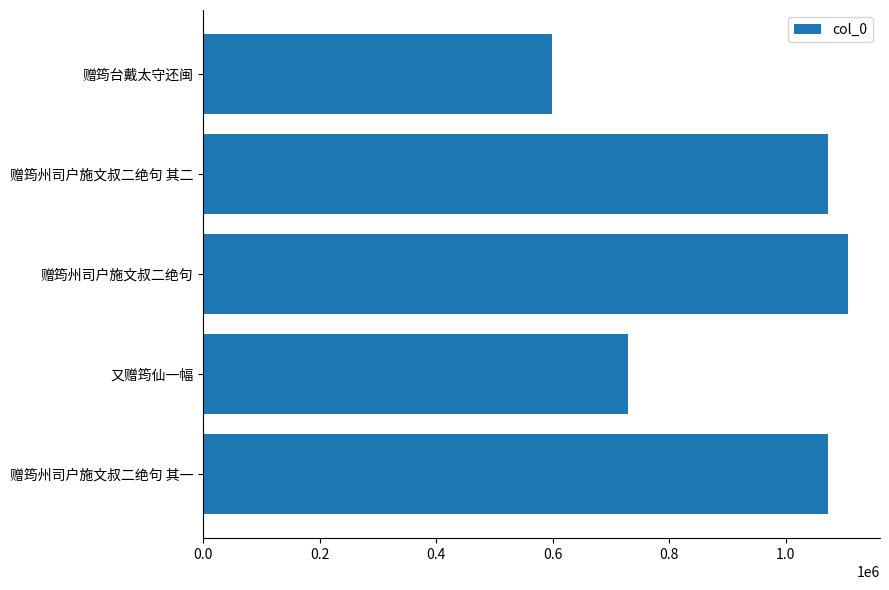

The chart shows a value of 340283 at 赠筠州司户施文叔二绝句 其一. True or false?

False